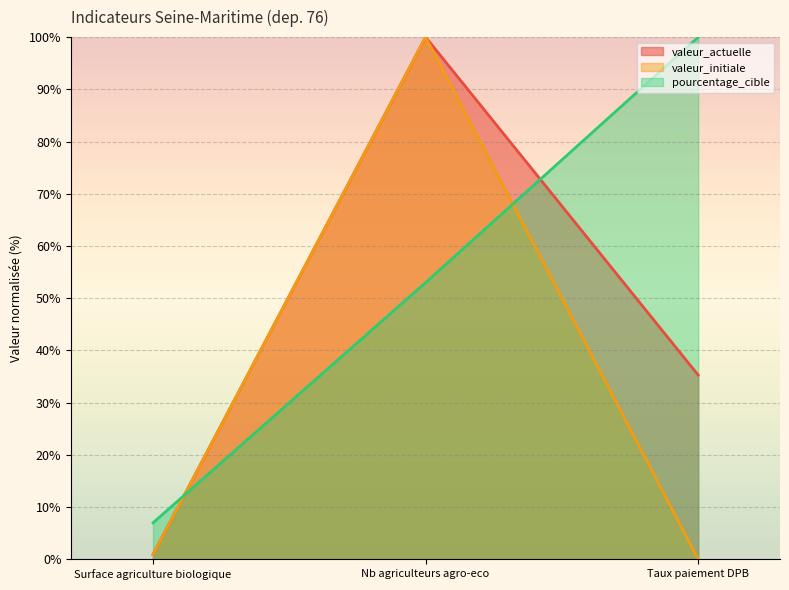

What is the label of the 3rd point from the right?

Surface agriculture biologique